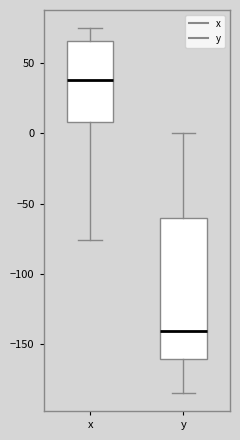

Which box is the tallest, from its lower edge to its upper edge?

y